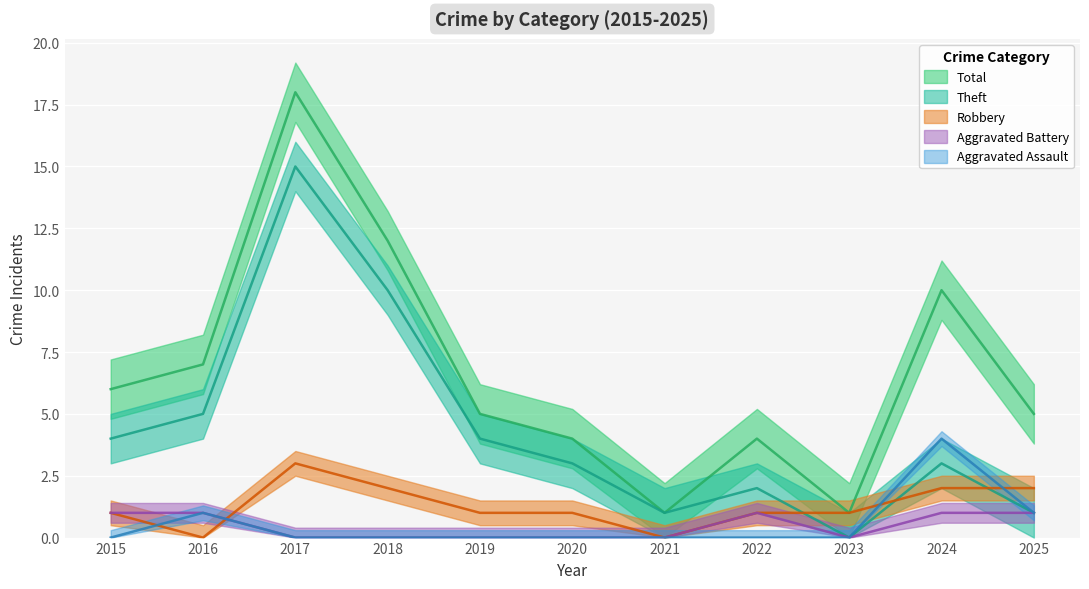

Between 2018 and 2016, which is larger?

2016